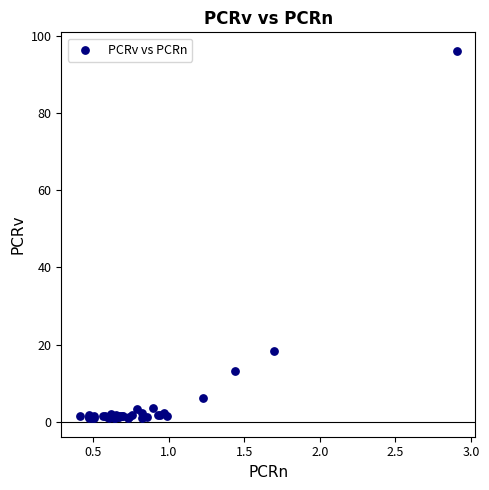

What Y value in the scatter plot is closest to 48?

18.2